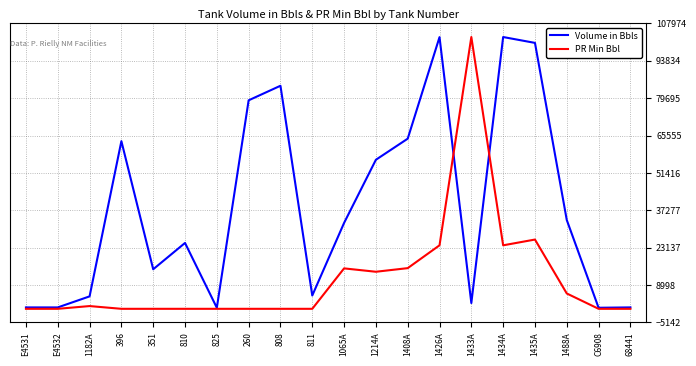

Where is Volume in Bbls nearest to the value 51616?

1214A